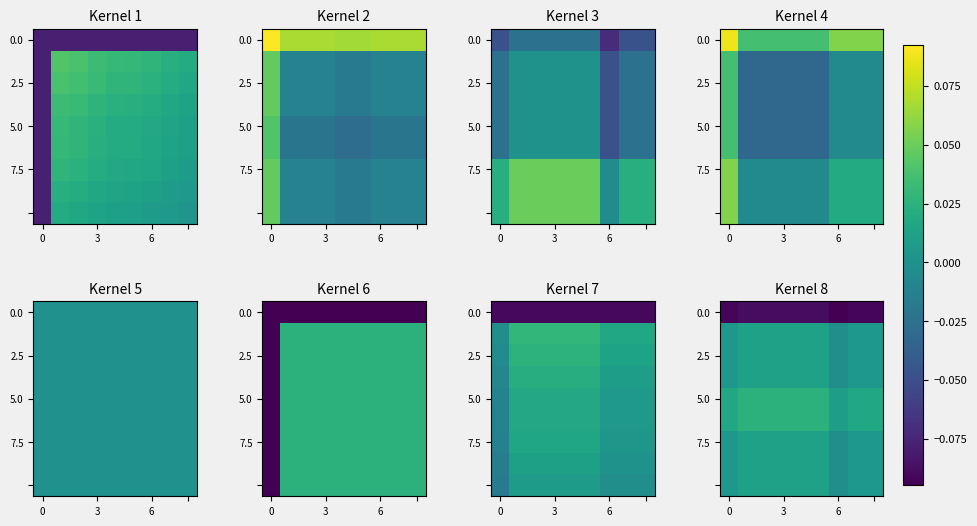

Where is 2.5 nearest to the value 0?

6